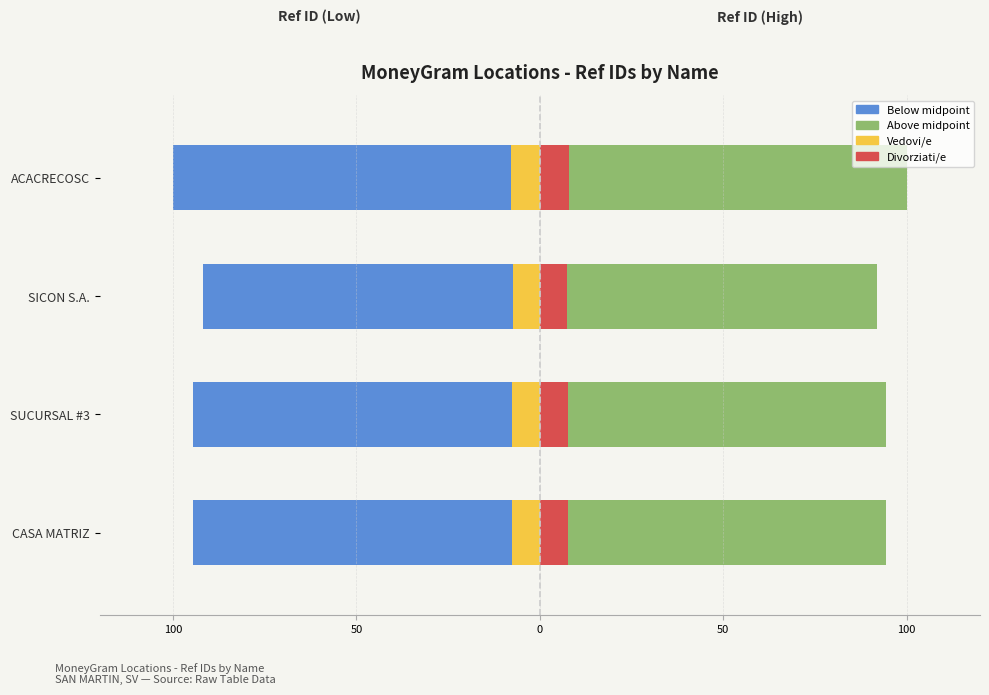

True or false: Below midpoint has a value of -55.3 at ACACRECOSC.

False